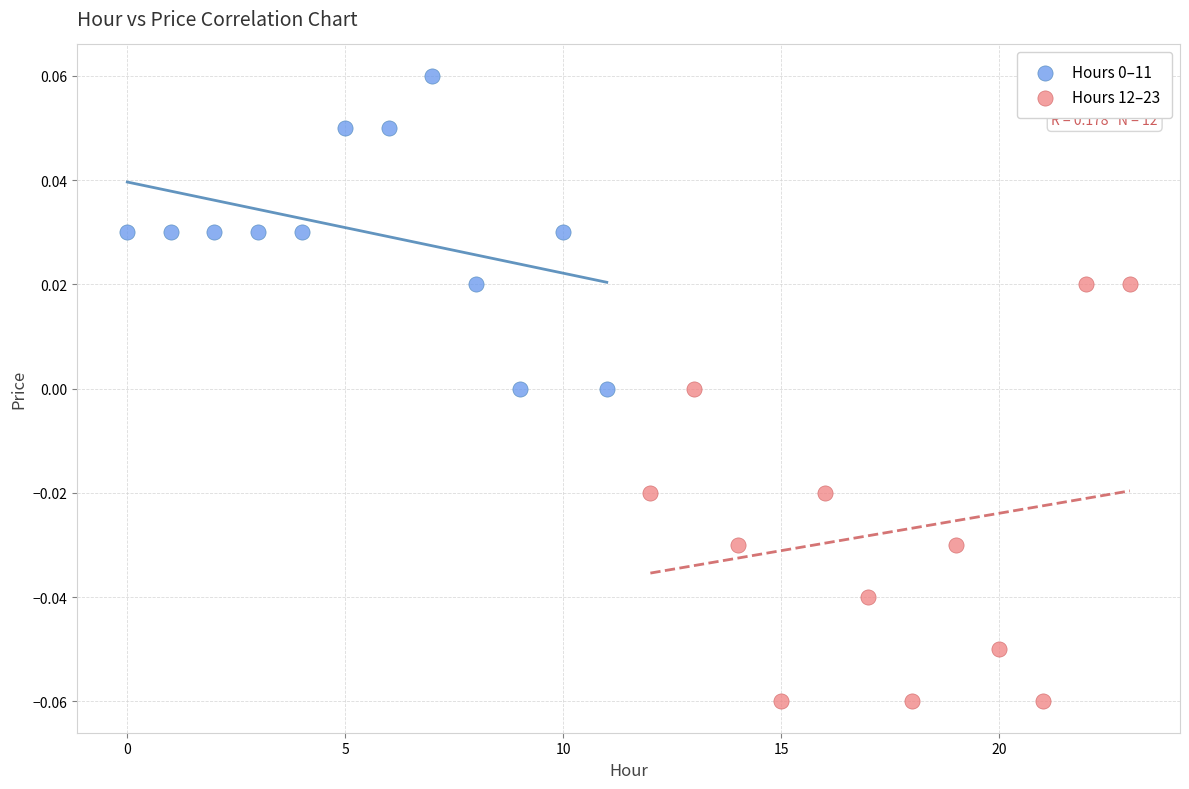

Which series reaches the minimum Y coordinate?

Hours 12–23